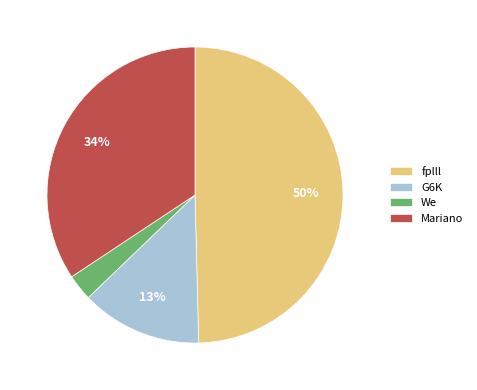

Between G6K and We, which is larger?

G6K